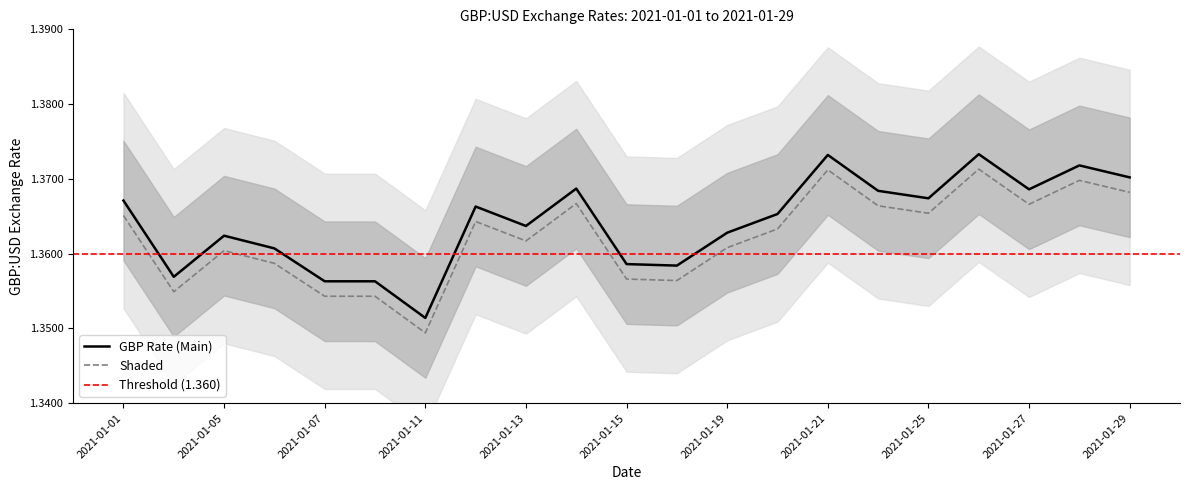

List the labels in order of value, largest first.

2021-01-26, 2021-01-21, 2021-01-28, 2021-01-29, 2021-01-14, 2021-01-27, 2021-01-22, 2021-01-25, 2021-01-01, 2021-01-12, 2021-01-20, 2021-01-13, 2021-01-19, 2021-01-05, 2021-01-06, 2021-01-15, 2021-01-18, 2021-01-04, 2021-01-07, 2021-01-08, 2021-01-11